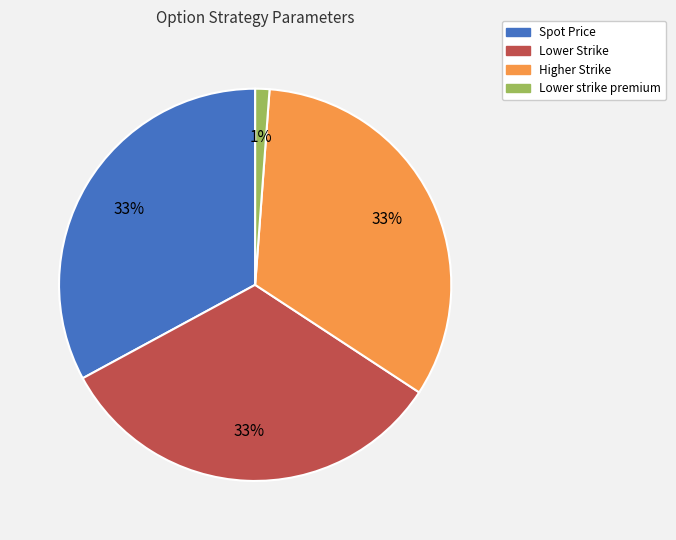

Does Spot Price represent more than half of the total?

No